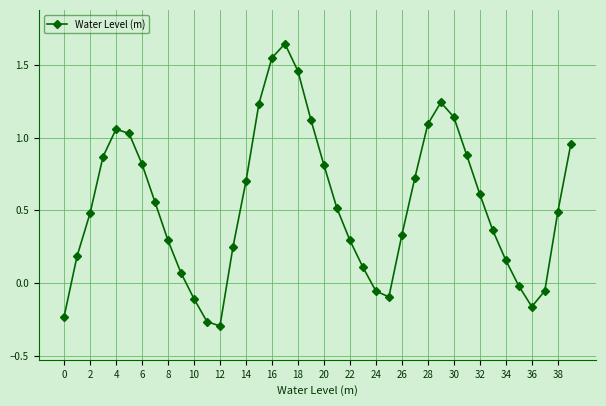

How many interior local peaks (higher than both neighbors) does the data have?

3